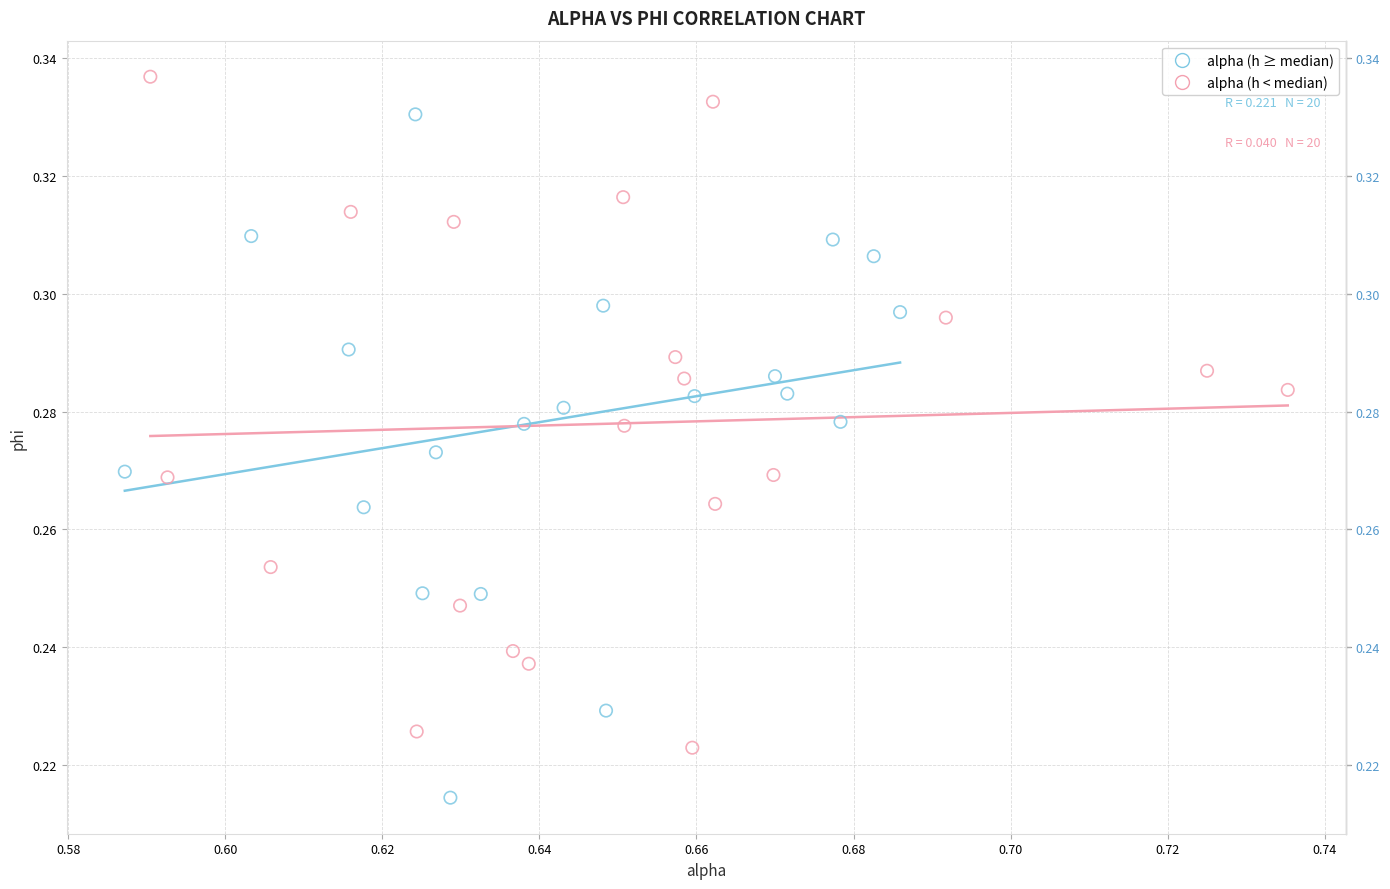

Which series contains the lowest Y value?

alpha (h ≥ median)